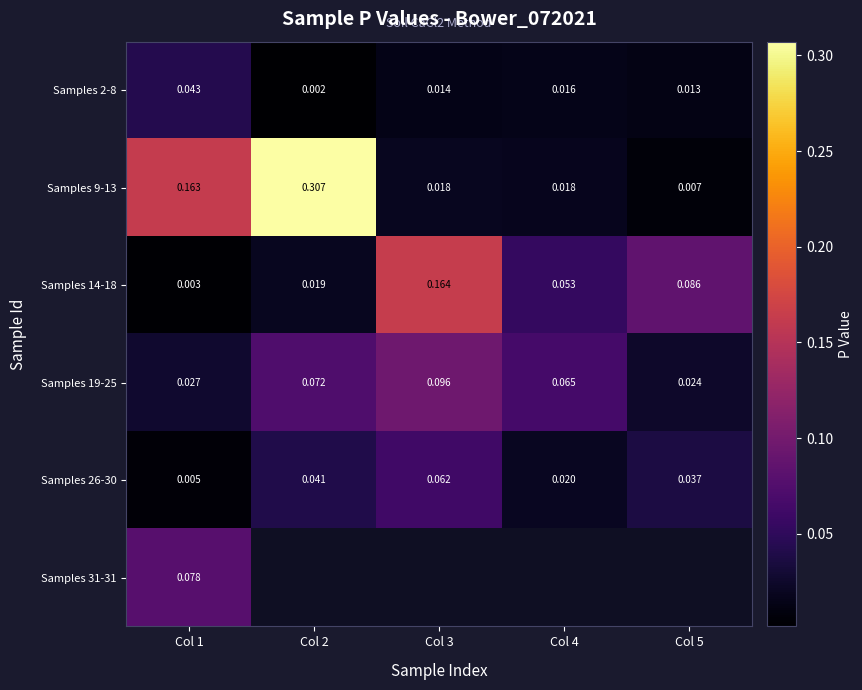

Rank the categories by Samples 2-8 value from lowest to highest.

Col 2, Col 5, Col 3, Col 4, Col 1